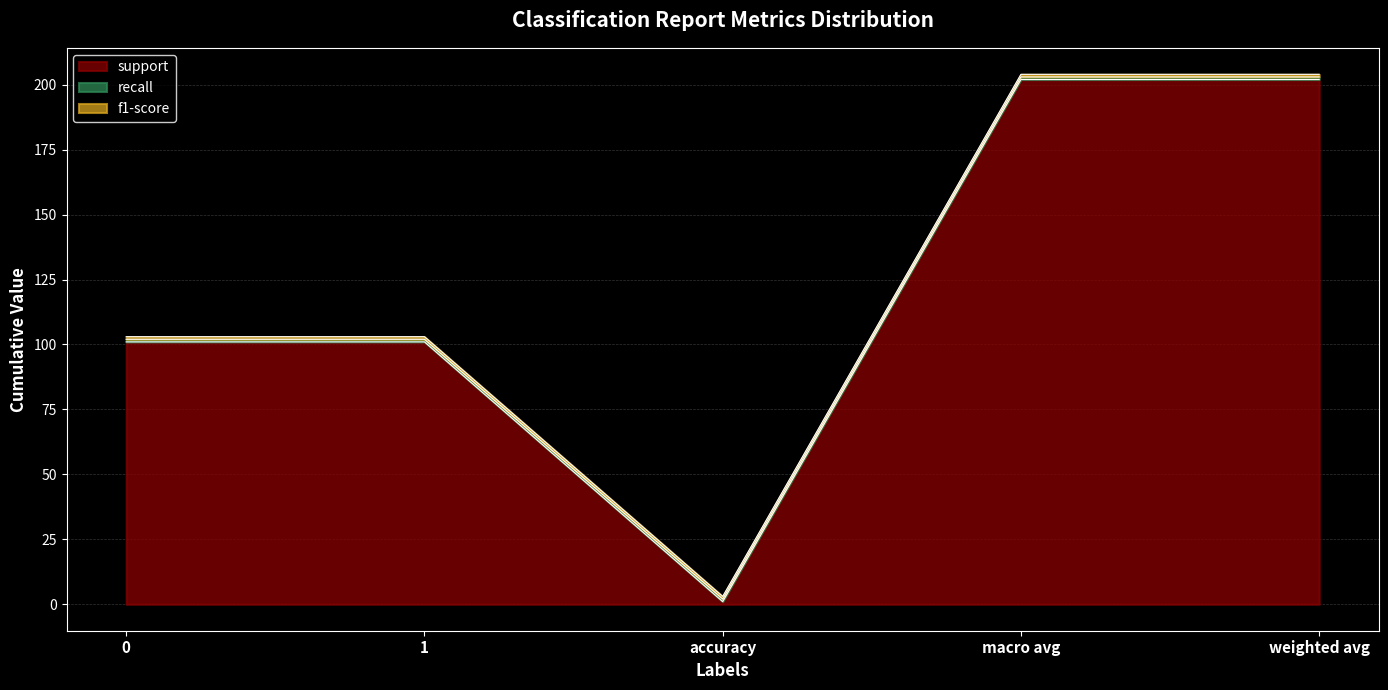

Which series has the largest total across all categories?

support